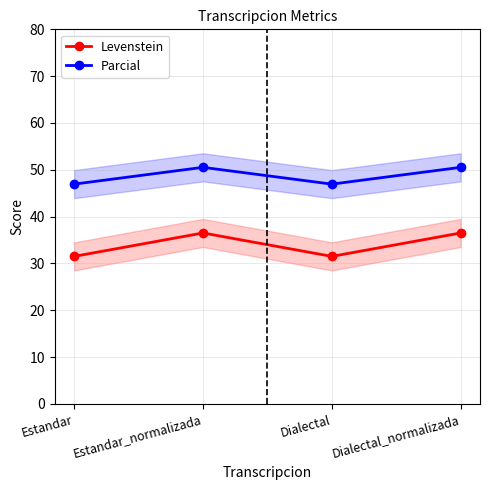

What position from the left is Dialectal_normalizada?

4